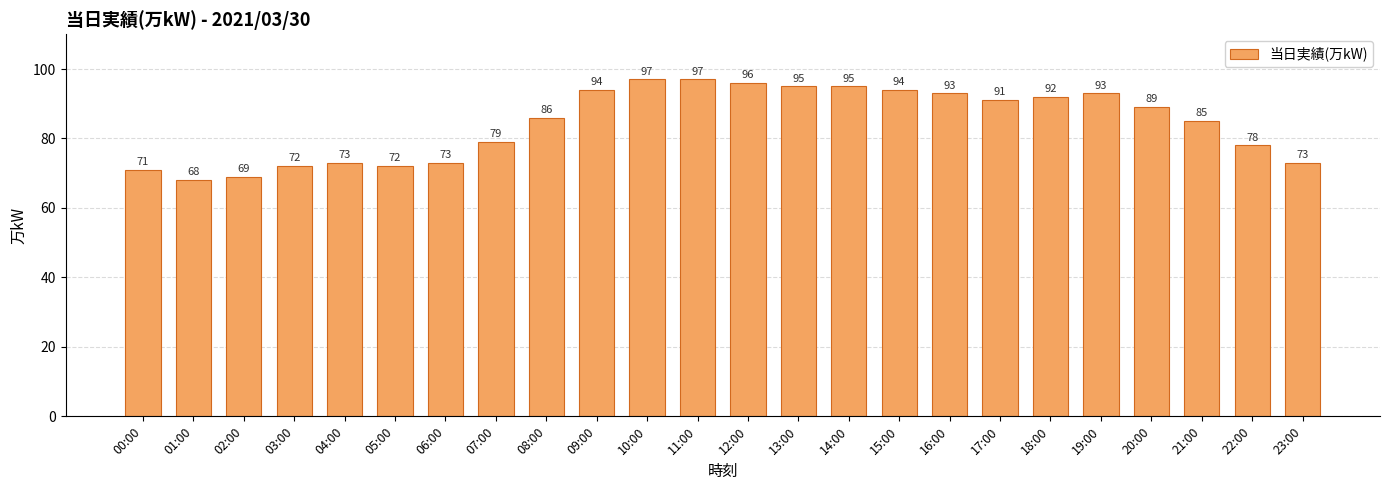

What value does the data have at 12:00, to the nearest 5?

95